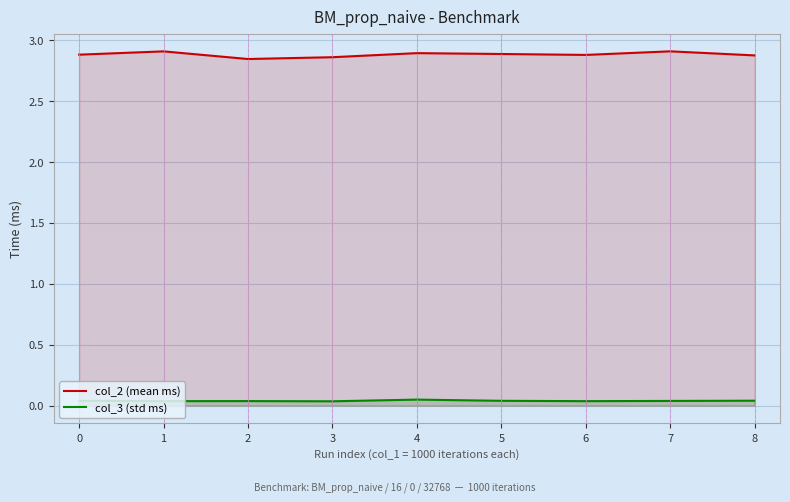

Reading left to right, what are all the values shown in this chart?

col_2 (mean ms): 0=2.9	1=2.9	2=2.8	3=2.9	4=2.9	5=2.9	6=2.9	7=2.9	8=2.9
col_3 (std ms): 0=0.0	1=0.0	2=0.0	3=0.0	4=0.0	5=0.0	6=0.0	7=0.0	8=0.0